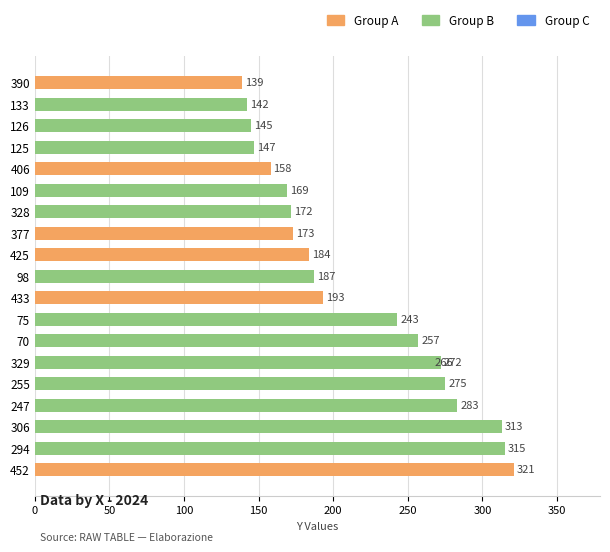

Reading left to right, list all the values displayed in this chart.

139	142	145	147	158	169	172	173	184	187	193	243	257	266	272	275	283	313	315	321